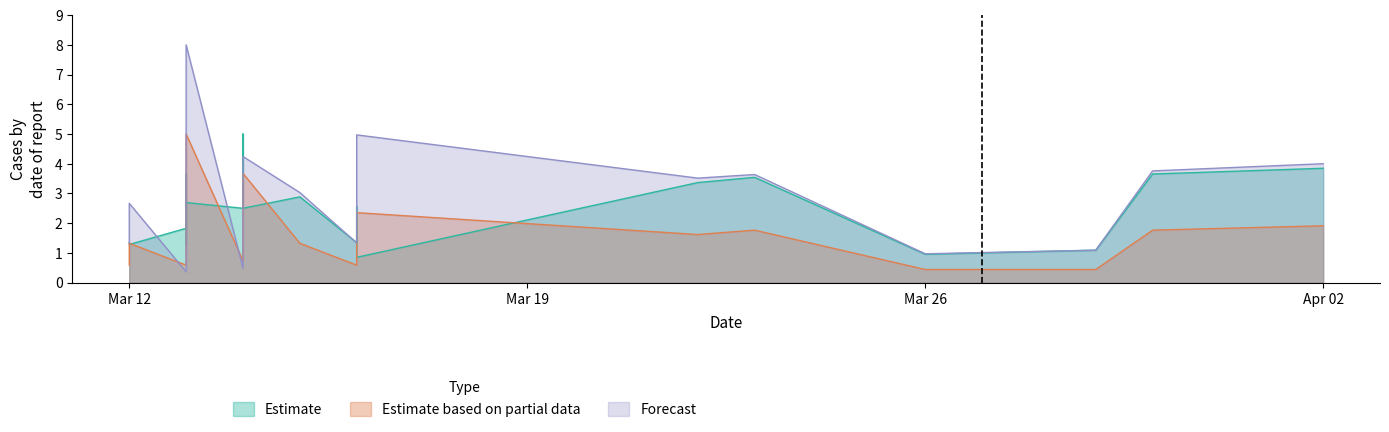

In Estimate based on partial data, how many points are lower than both neighbors (excluding endpoints)?

4